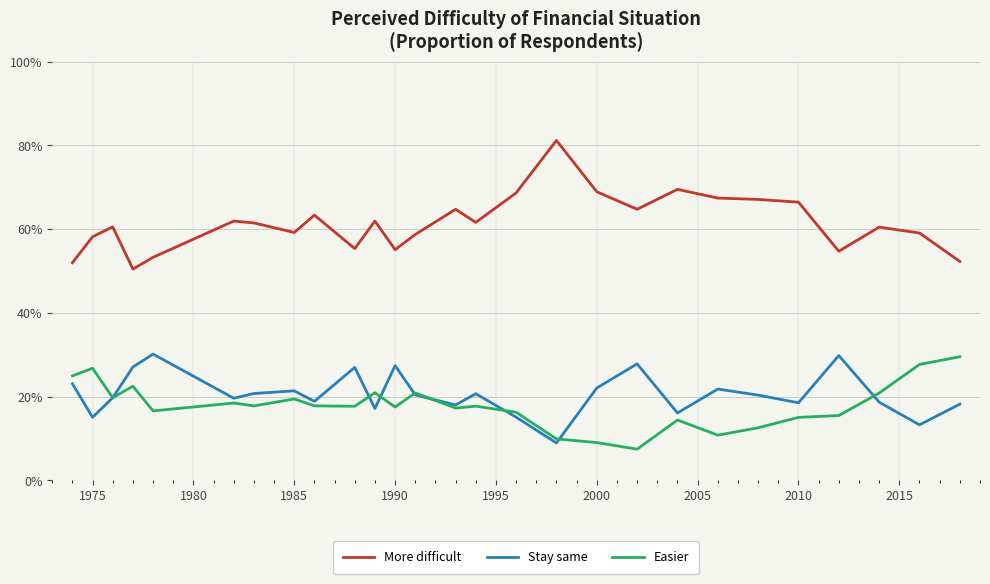

Reading left to right, transcribe all the data shown in this chart.

More difficult: 0.5	0.6	0.6	0.5	0.5	0.6	0.6	0.6	0.6	0.6	0.6	0.6	0.6	0.6	0.6	0.7	0.8	0.7	0.6	0.7	0.7	0.7	0.7	0.5	0.6	0.6	0.5
Stay same: 0.2	0.2	0.2	0.3	0.3	0.2	0.2	0.2	0.2	0.3	0.2	0.3	0.2	0.2	0.2	0.2	0.1	0.2	0.3	0.2	0.2	0.2	0.2	0.3	0.2	0.1	0.2
Easier: 0.2	0.3	0.2	0.2	0.2	0.2	0.2	0.2	0.2	0.2	0.2	0.2	0.2	0.2	0.2	0.2	0.1	0.1	0.1	0.1	0.1	0.1	0.2	0.2	0.2	0.3	0.3